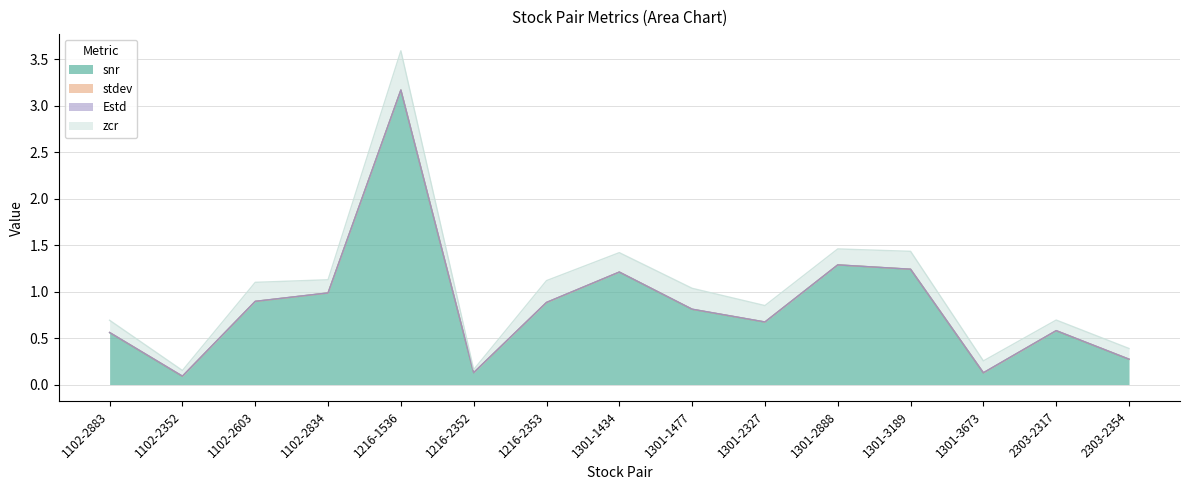

Which has a higher value, 1301-1434 or 1216-2353?

1301-1434